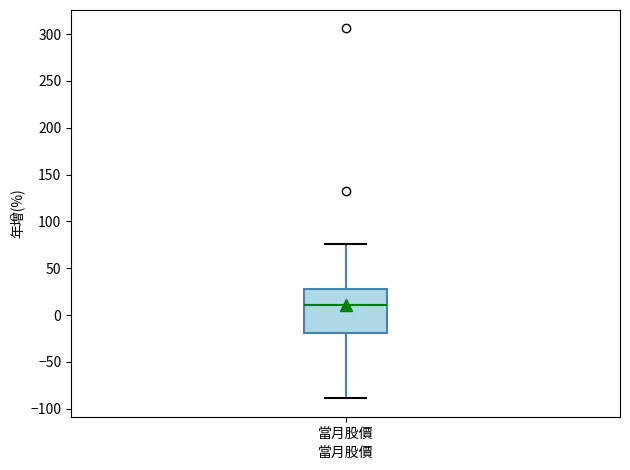

Read this box plot against the y-axis: the position of the median line, the range covered by the box, and the ends of both whiskers. The values are not printed on the chart, so give them approximately, as read against the axis.

median 10, box -20 to 30, whiskers -90 to 75